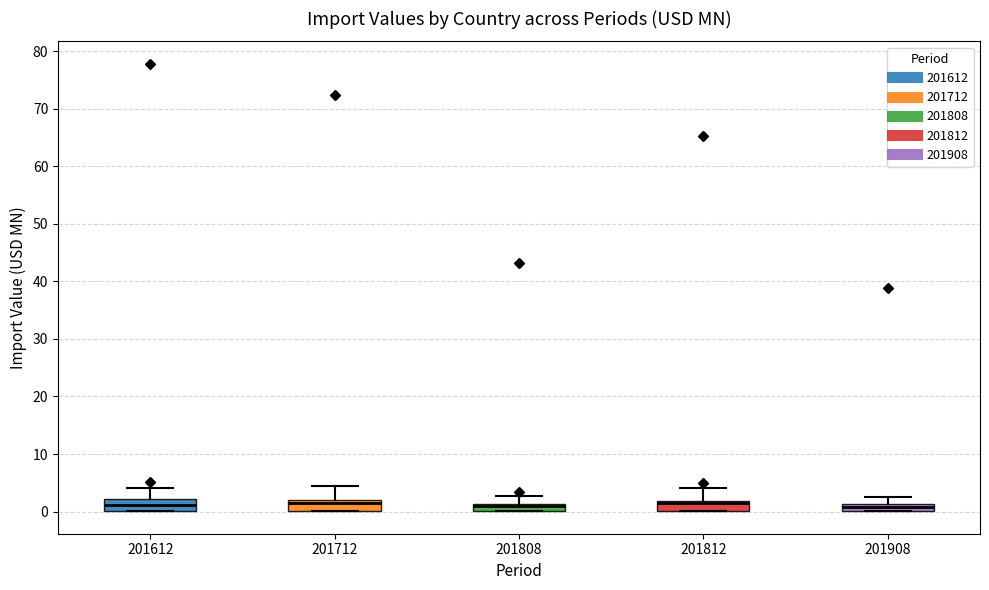

Where is the upper edge of the box at x = 201808 on the y-axis? The values are not printed on the chart, so give them approximately, as read against the axis.

1